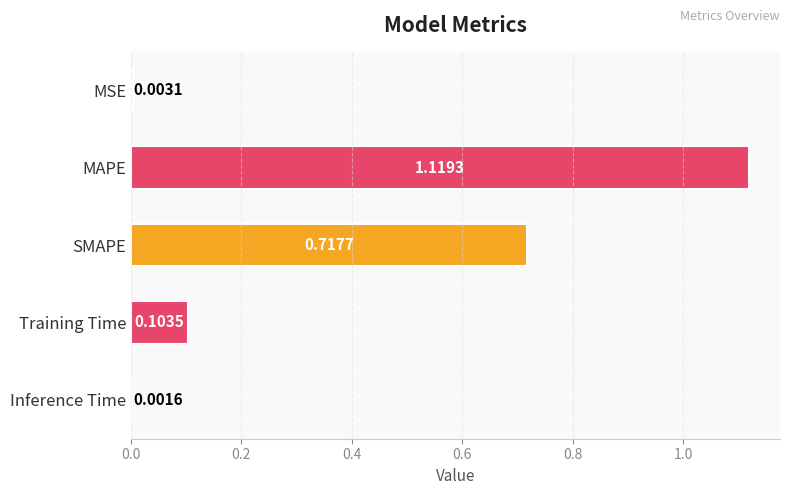

Are the bars horizontal?

Yes